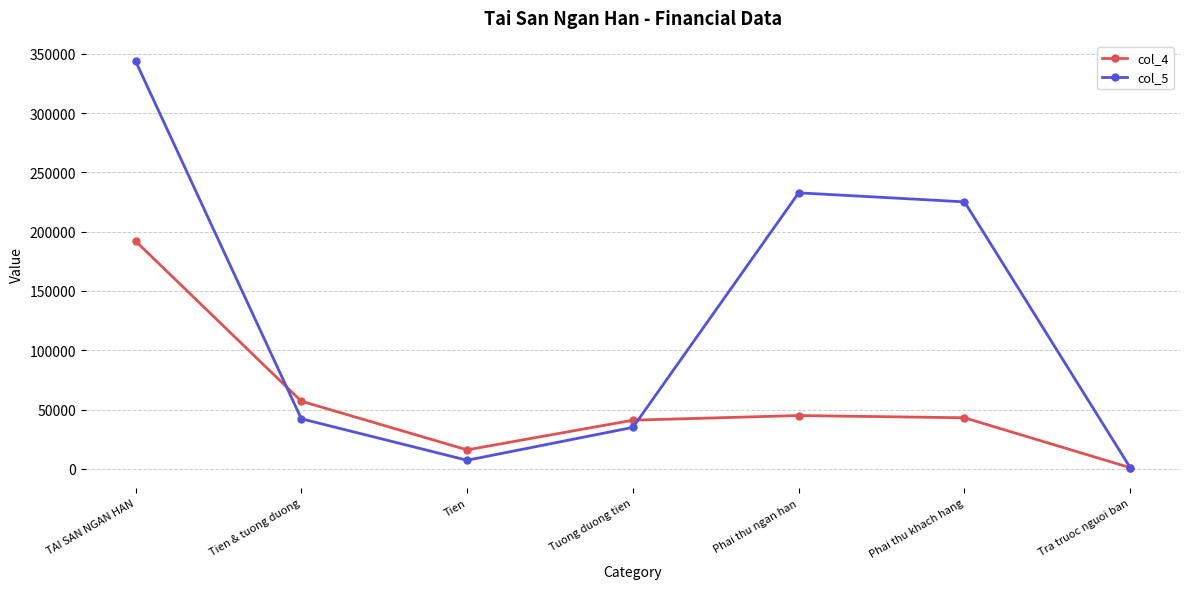

True or false: col_4 and col_5 cross at least once.

True